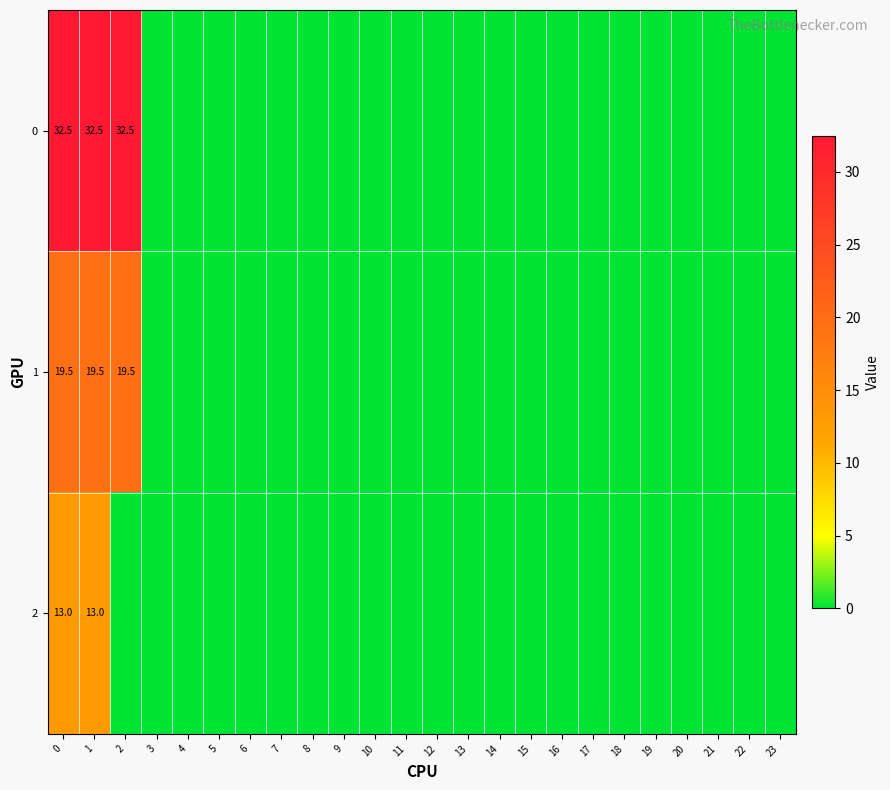

At how many categories does at least one series exceed 28?

3